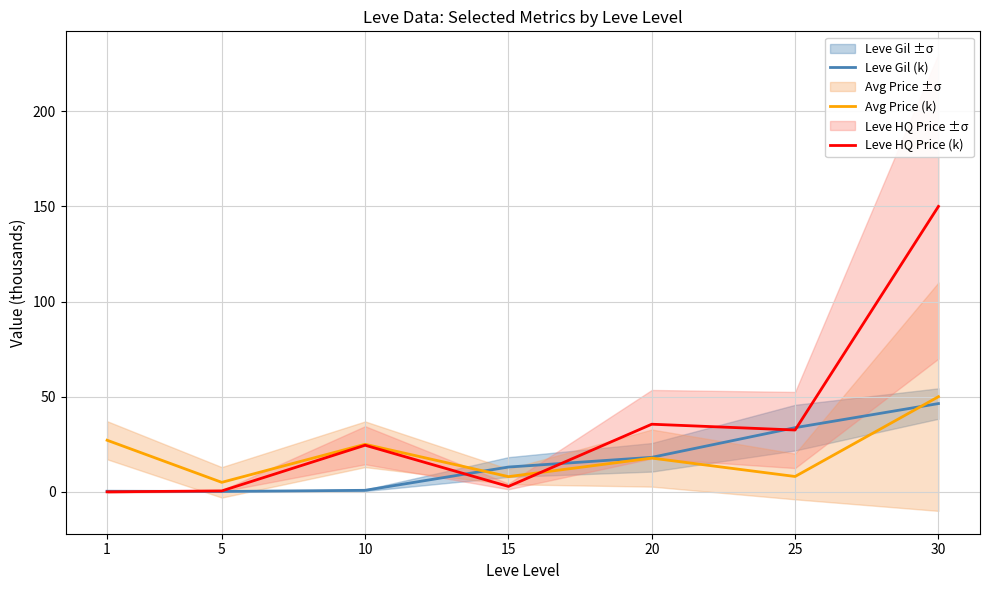

Where does the Leve Gil (k) series first go above 13?

15